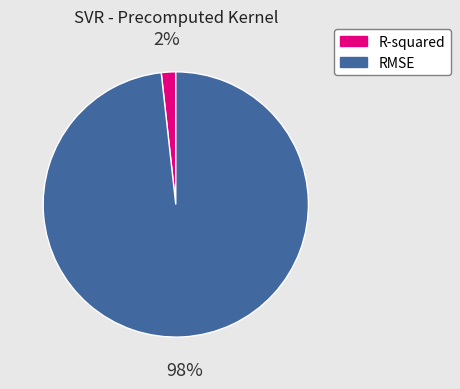

How many segments does this pie chart have?

2